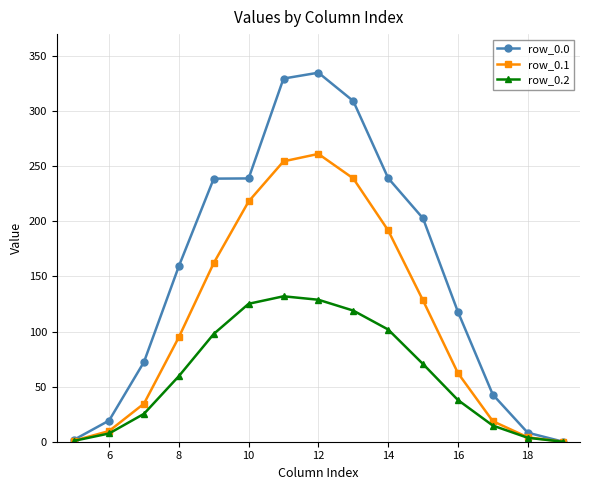

True or false: row_0.1 has more than 0 interior local peaks.

True